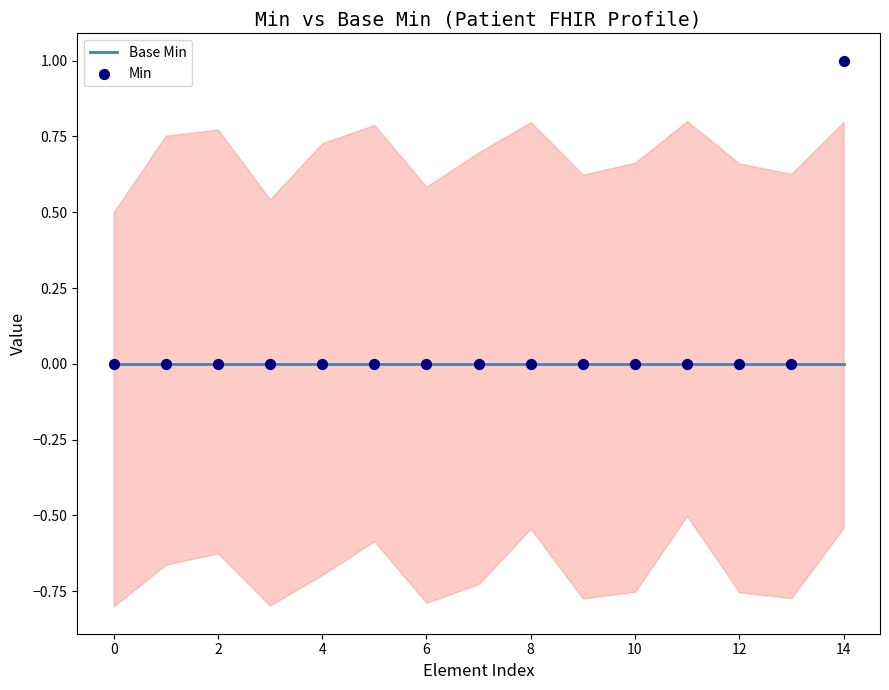

Is the value of Min at 13 greater than the value of Base Min at 4?

No